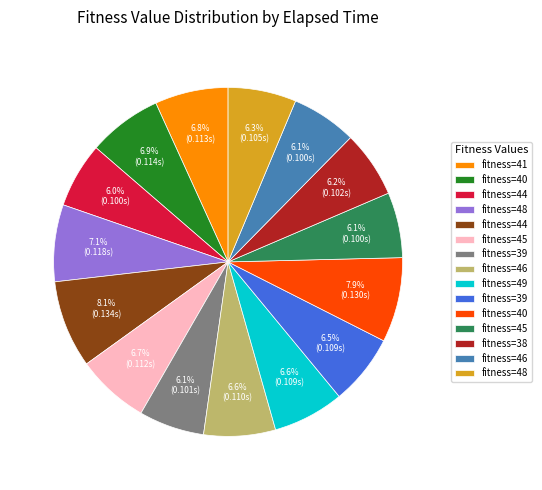

Is there a majority slice in this chart?

No